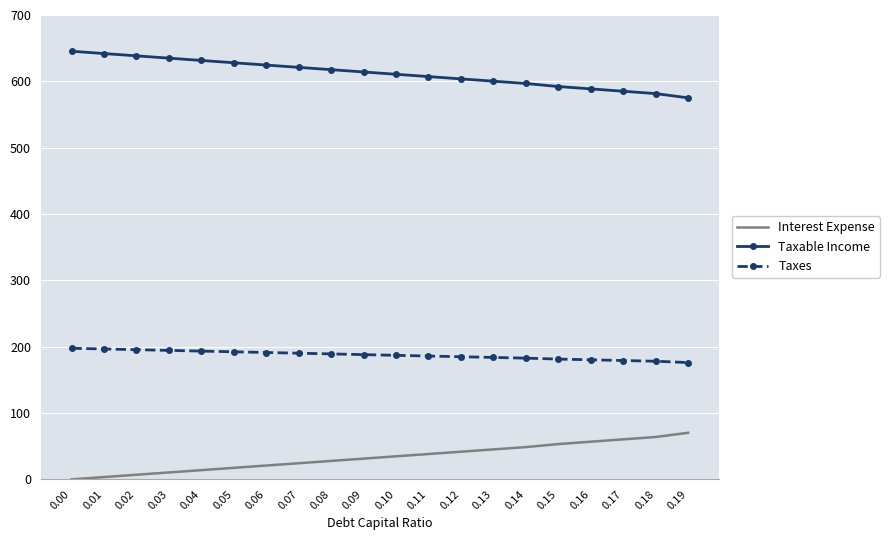

What is the lowest value of the Taxes series?

176.1